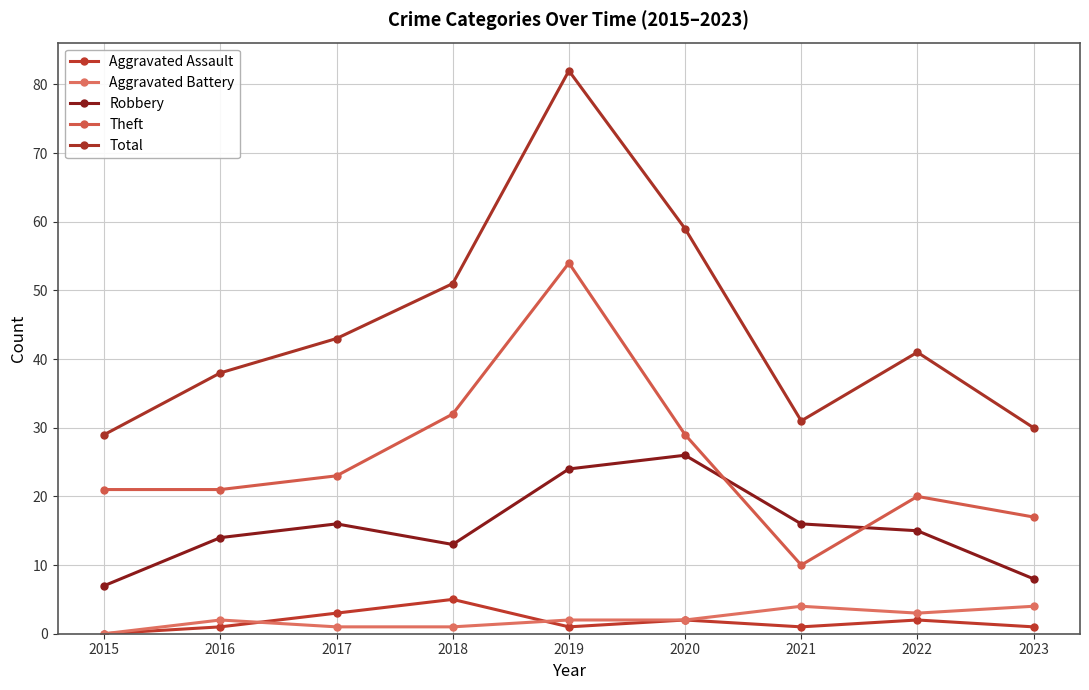

At 2022, list the series in order from largest to smallest.

Total, Theft, Robbery, Aggravated Battery, Aggravated Assault